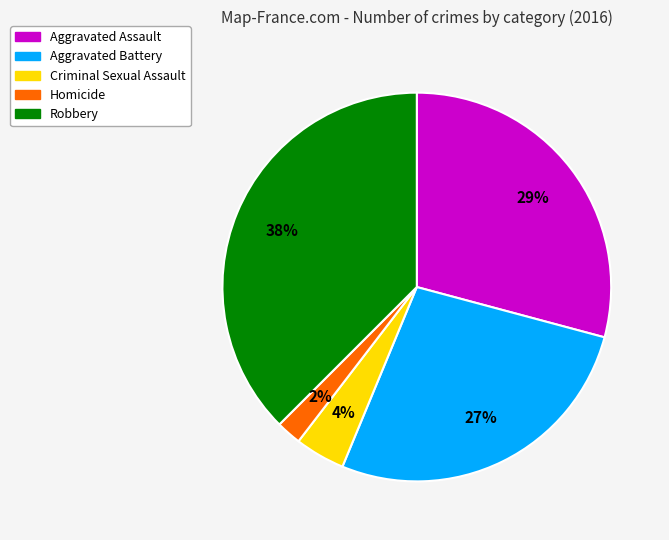

Between Aggravated Battery and Criminal Sexual Assault, which is larger?

Aggravated Battery